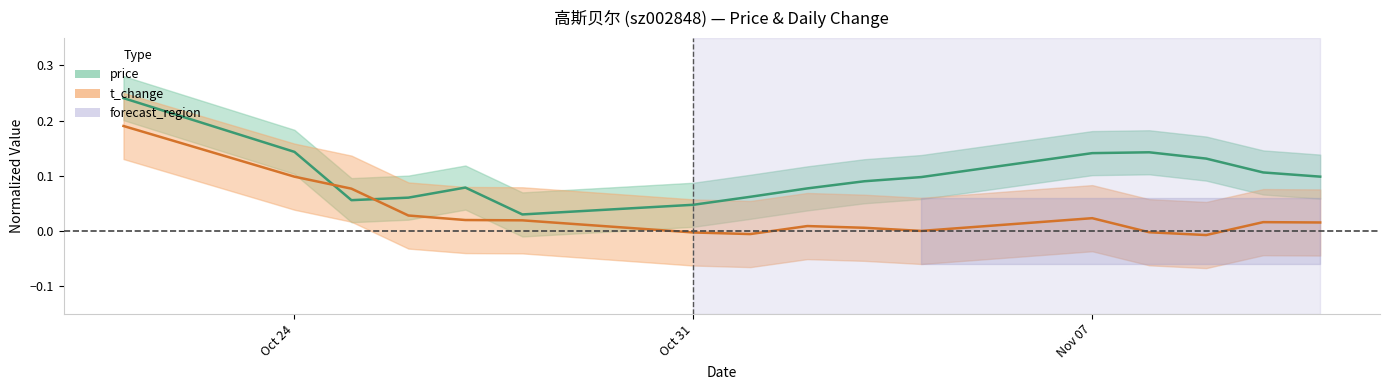

The value of price at 2022-11-09 is 0.2. True or false?

False